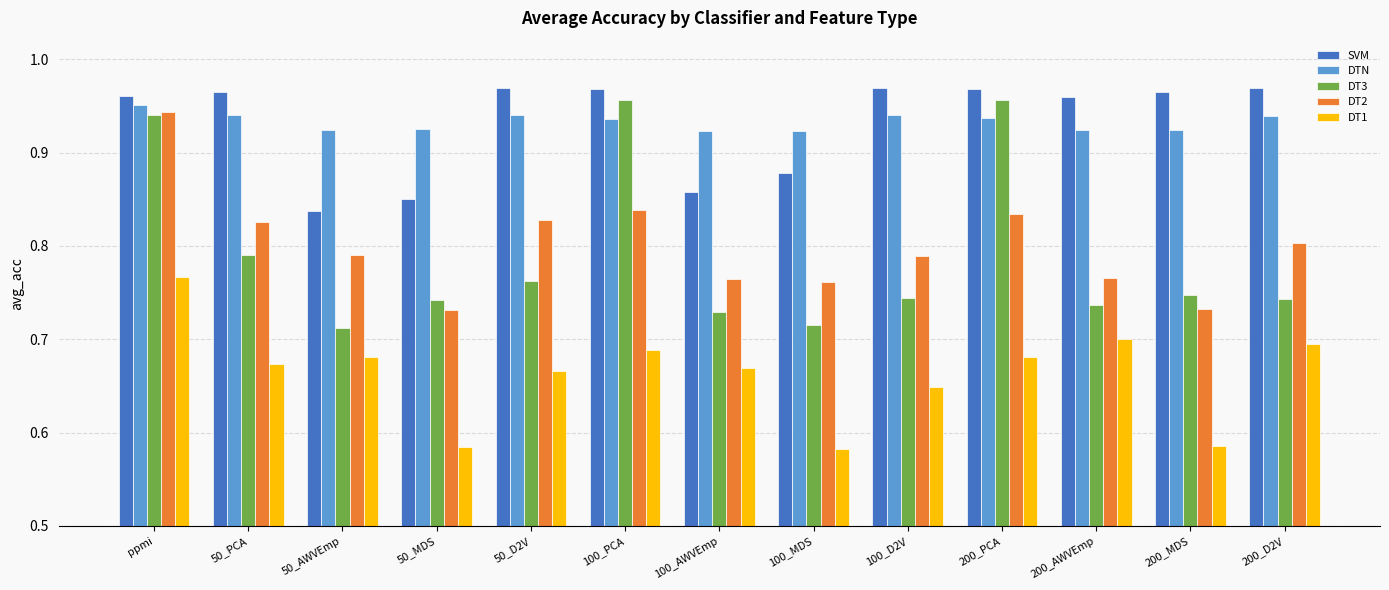

Which series changed the most between 50_AWVEmp and 200_MDS?

SVM